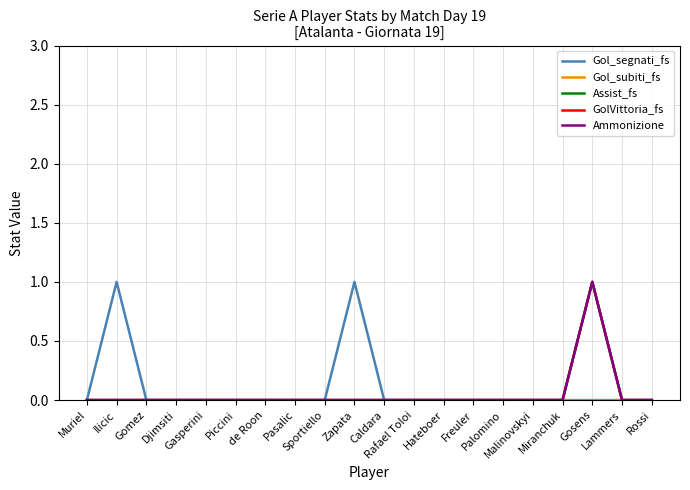

Does the chart display data point markers on the line(s)?

No